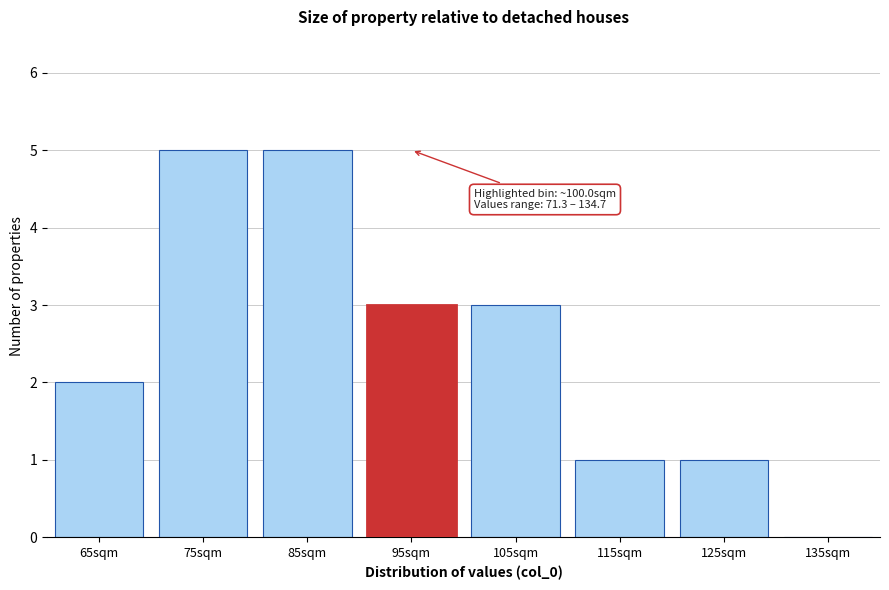

Reading left to right, extract all data points from this chart.

65sqm=2	75sqm=5	85sqm=5	95sqm=3	105sqm=3	115sqm=1	125sqm=1	135sqm=0